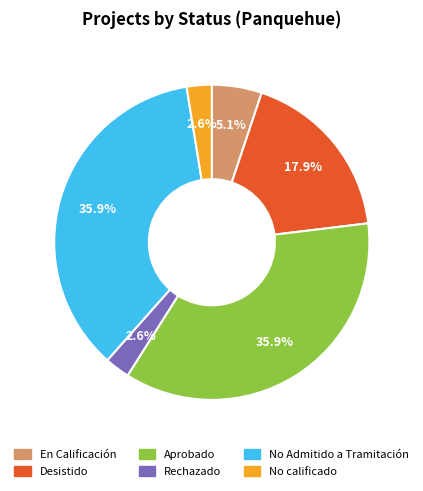

How many segments does this pie chart have?

6